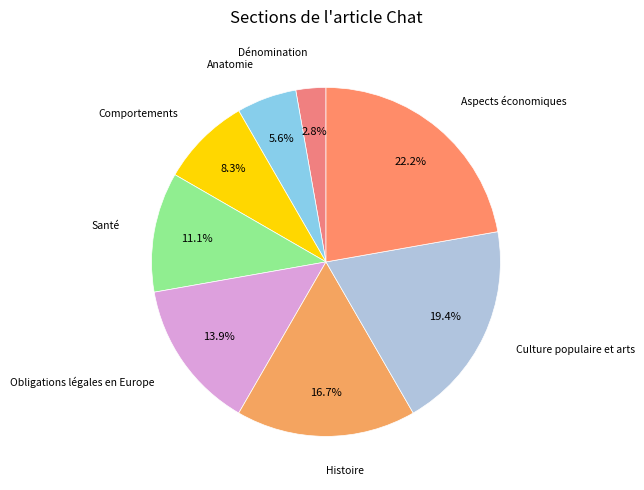

Rank the categories by value from highest to lowest.

Aspects économiques, Culture populaire et arts, Histoire, Obligations légales en Europe, Santé, Comportements, Anatomie, Dénomination